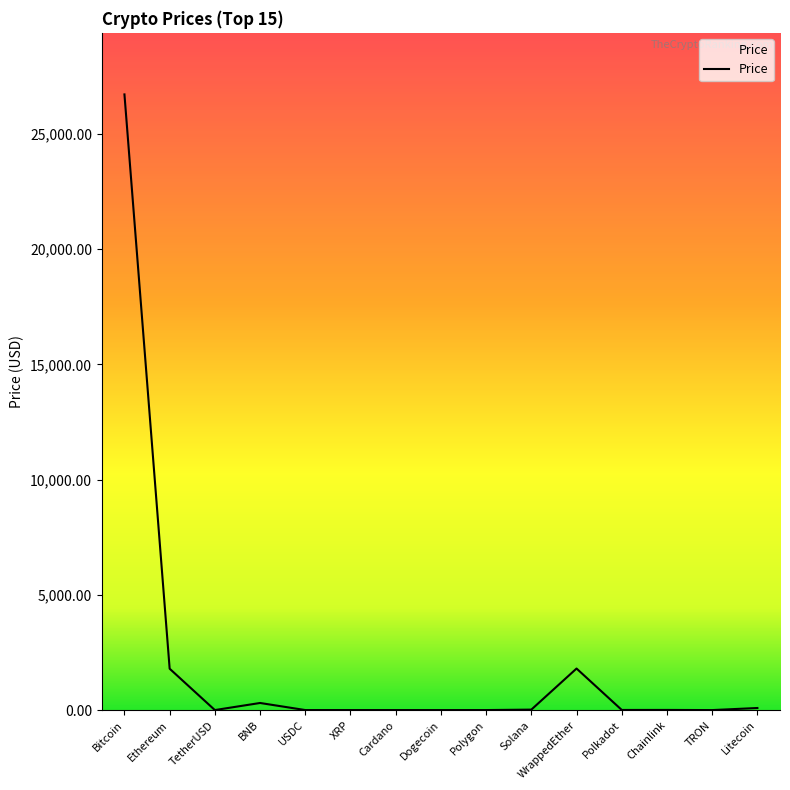

What is the difference between the values at XRP and Polkadot?

4.8